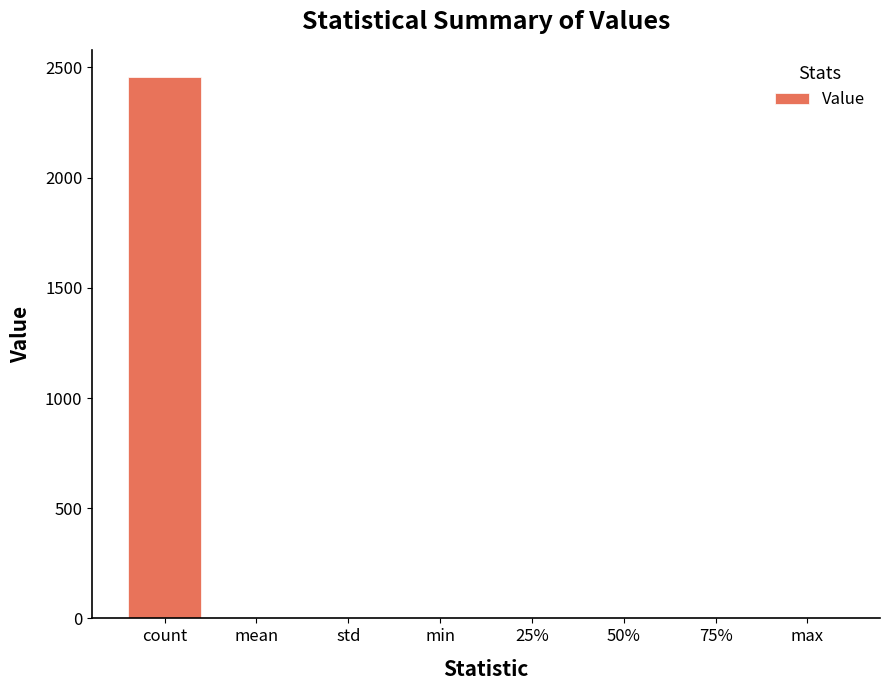

What is the sum of all values?

2457.0